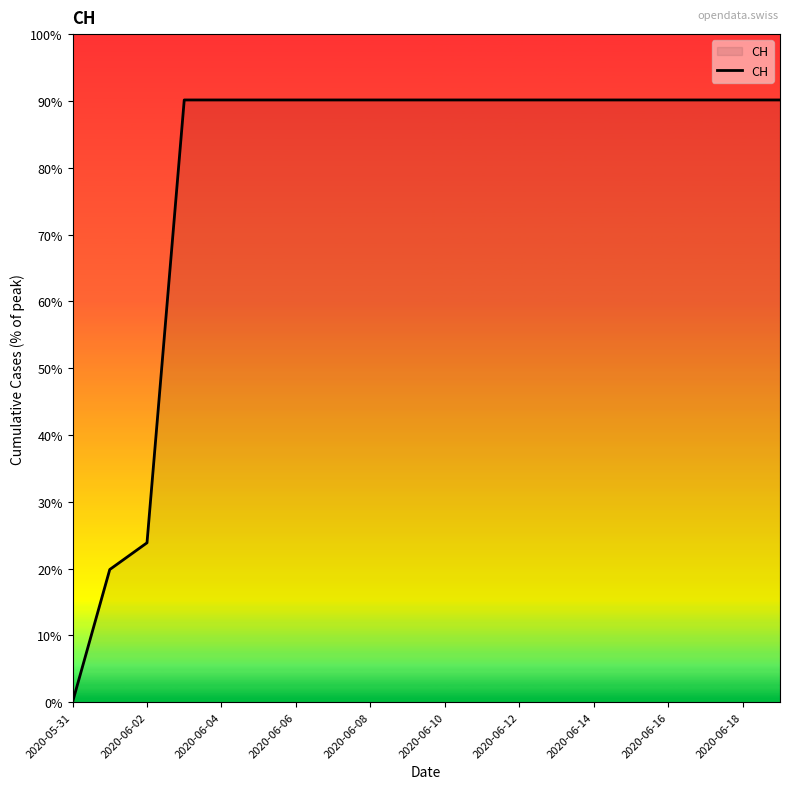

What is the difference between the maximum and minimum values?

90.1